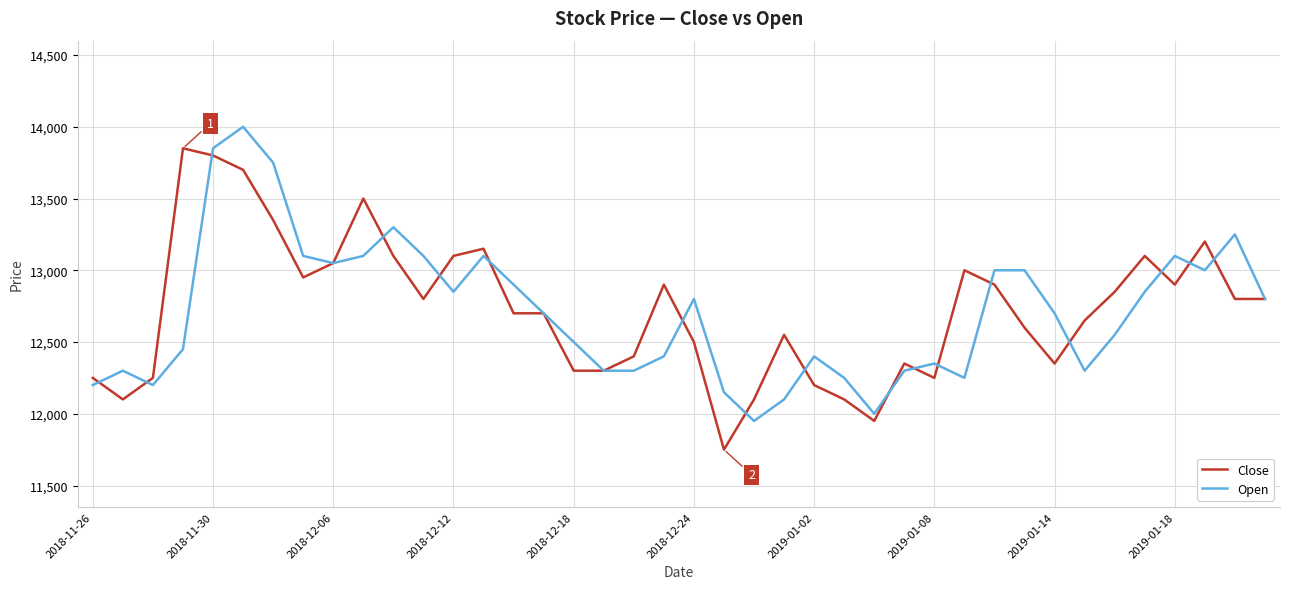

Rank the series by their maximum value, from lowest to highest.

Close, Open